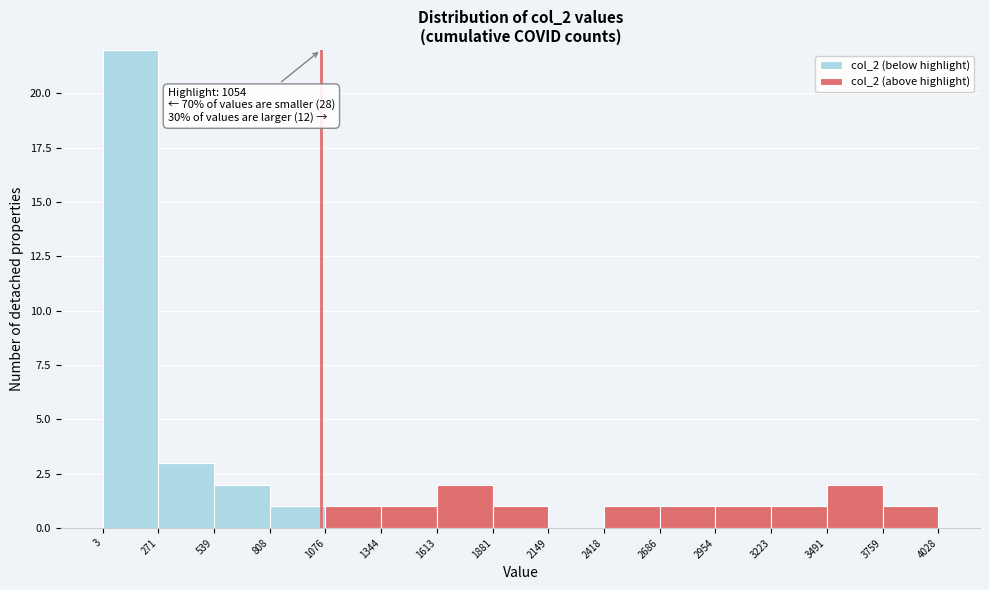

Which range on the x-axis has the tallest stacked bar (by total height)?

3 to 271